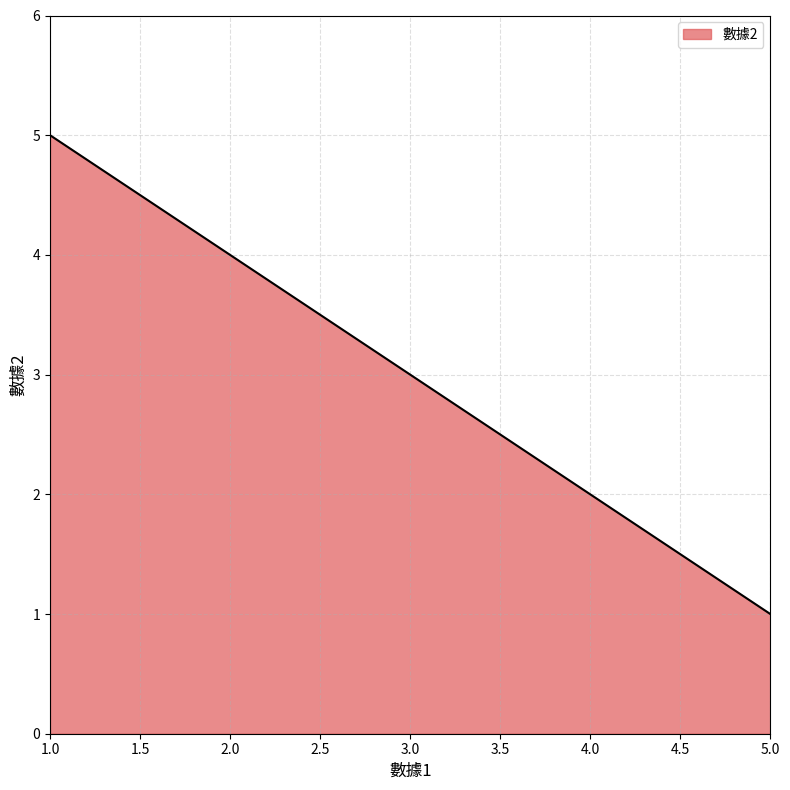

What is the ratio of the value at 3.0 to the value at 4.0?

1.5